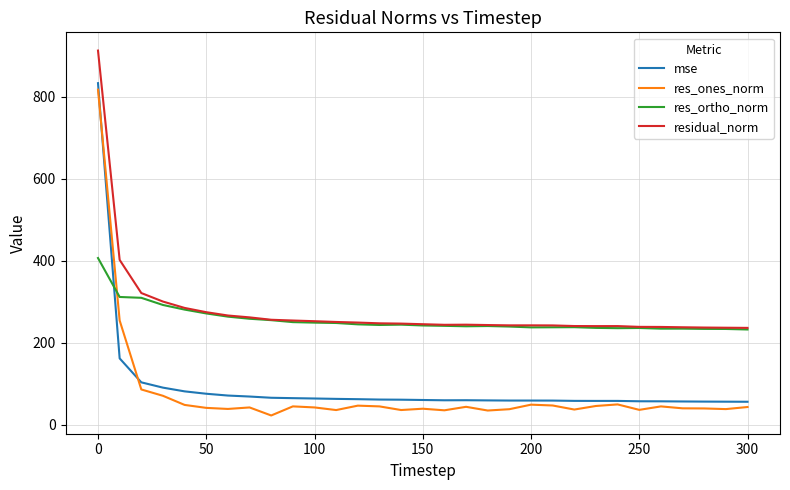

True or false: res_ortho_norm and mse cross at least once.

True